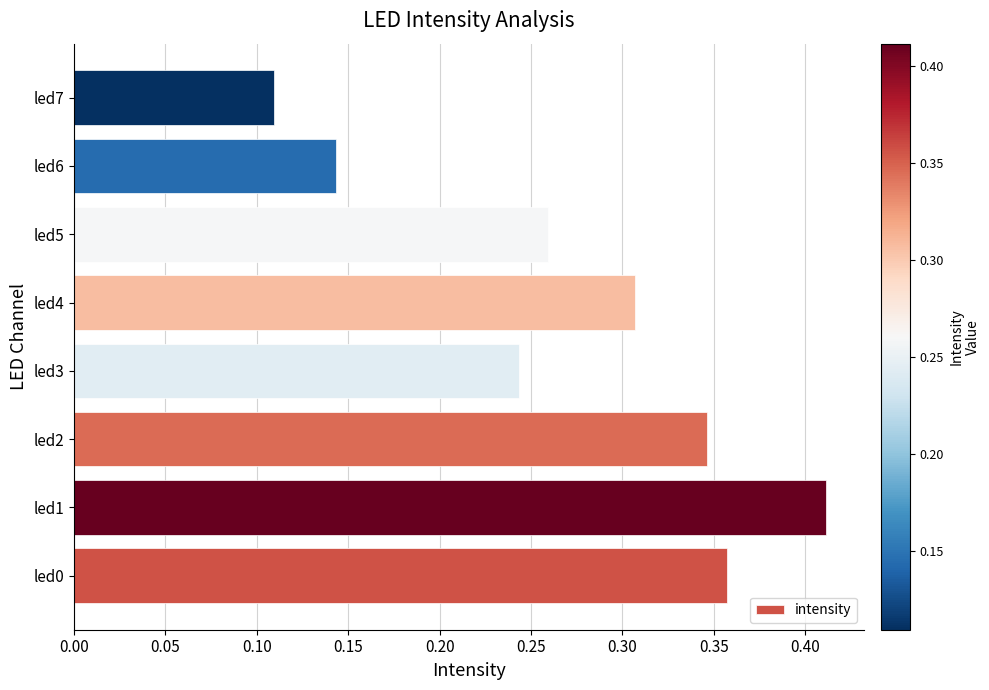

Rank the categories by value from highest to lowest.

led1, led0, led2, led4, led5, led3, led6, led7